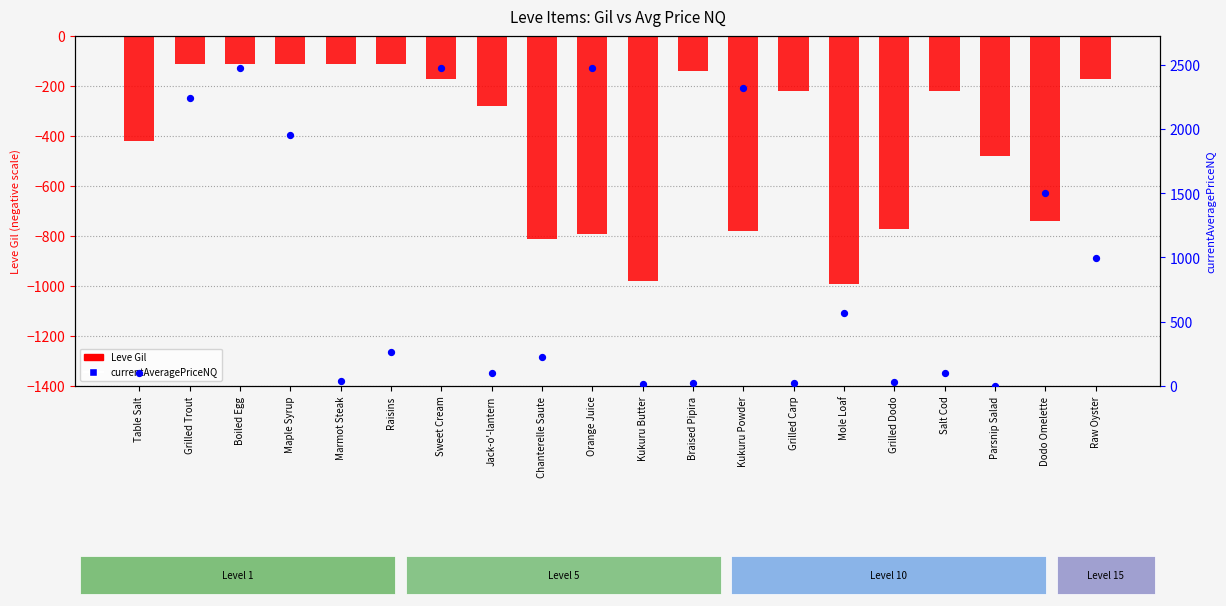

What are all the series names shown in the legend?

Leve Gil (negative), currentAveragePriceNQ